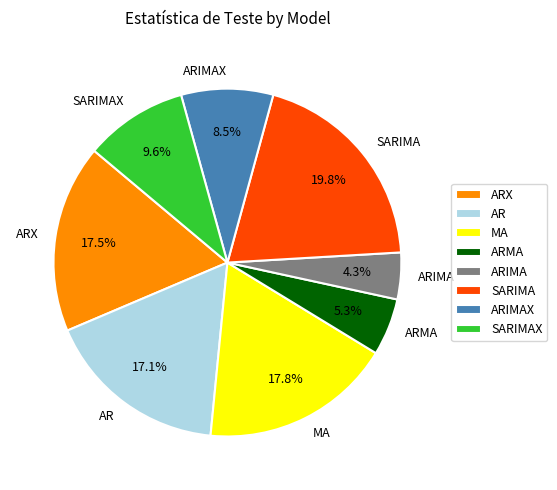

What is the largest slice in the pie chart?

SARIMA